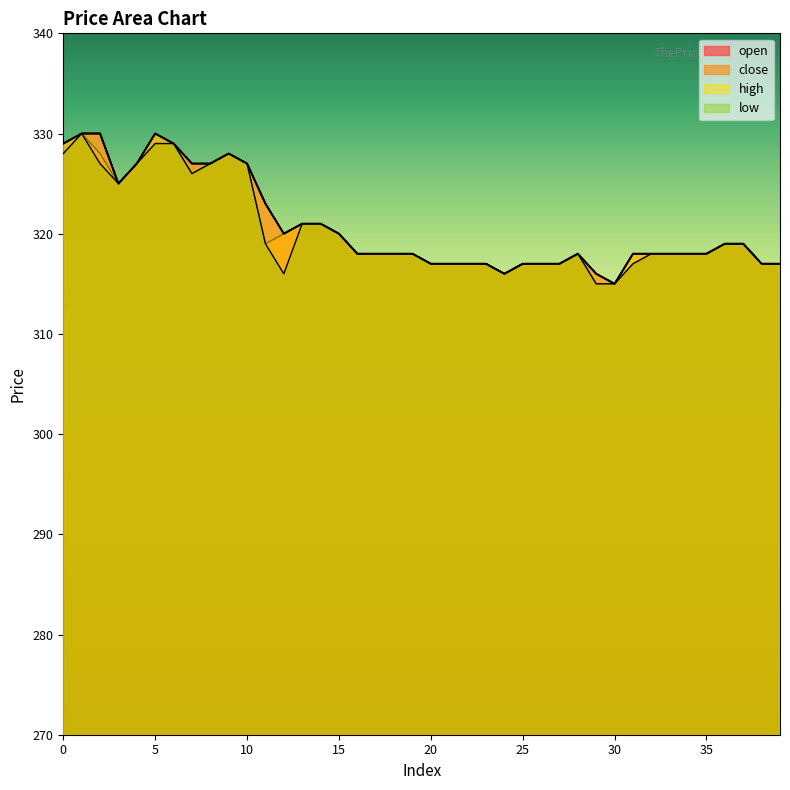

Reading right to left, extract all data points from this chart.

open: 39=317	38=317	37=319	36=319	35=318	34=318	33=318	32=318	31=317	30=315	29=316	28=318	27=317	26=317	25=317	24=316	23=317	22=317	21=317	20=317	19=318	18=318	17=318	16=318	15=320	14=321	13=321	12=320	11=323	10=327	9=328	8=327	7=327	6=329	5=329	4=327	3=325	2=330	1=330	0=328
close: 39=317	38=317	37=319	36=319	35=318	34=318	33=318	32=318	31=318	30=315	29=315	28=318	27=317	26=317	25=317	24=316	23=317	22=317	21=317	20=317	19=318	18=318	17=318	16=318	15=320	14=321	13=321	12=320	11=319	10=327	9=328	8=327	7=326	6=329	5=330	4=327	3=325	2=328	1=330	0=329
high: 39=317	38=317	37=319	36=319	35=318	34=318	33=318	32=318	31=318	30=315	29=316	28=318	27=317	26=317	25=317	24=316	23=317	22=317	21=317	20=317	19=318	18=318	17=318	16=318	15=320	14=321	13=321	12=320	11=323	10=327	9=328	8=327	7=327	6=329	5=330	4=327	3=325	2=330	1=330	0=329
low: 39=317	38=317	37=319	36=319	35=318	34=318	33=318	32=318	31=317	30=315	29=315	28=318	27=317	26=317	25=317	24=316	23=317	22=317	21=317	20=317	19=318	18=318	17=318	16=318	15=320	14=321	13=321	12=316	11=319	10=327	9=328	8=327	7=326	6=329	5=329	4=327	3=325	2=327	1=330	0=328